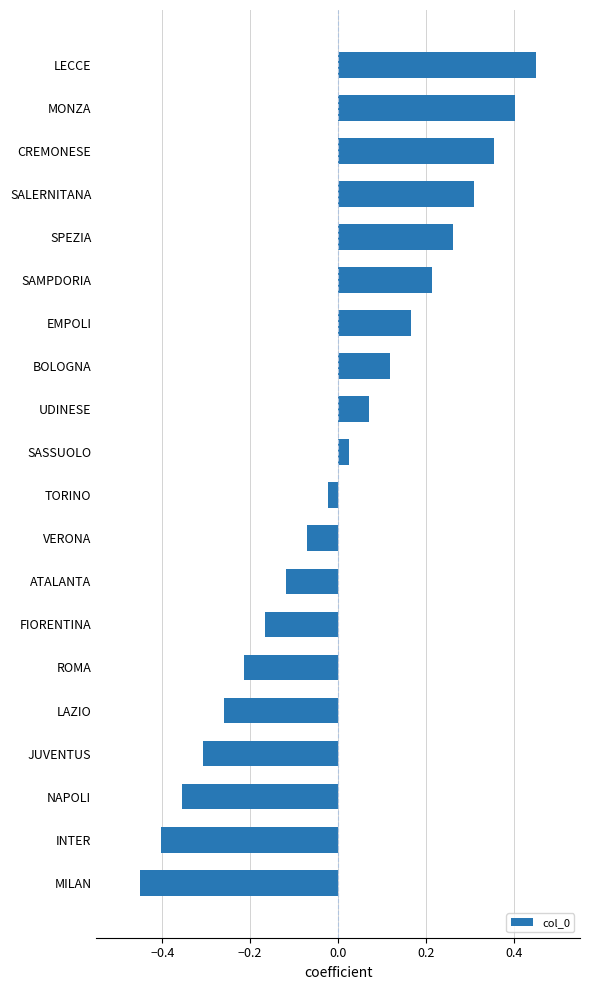

Which has a higher value, MONZA or LECCE?

LECCE